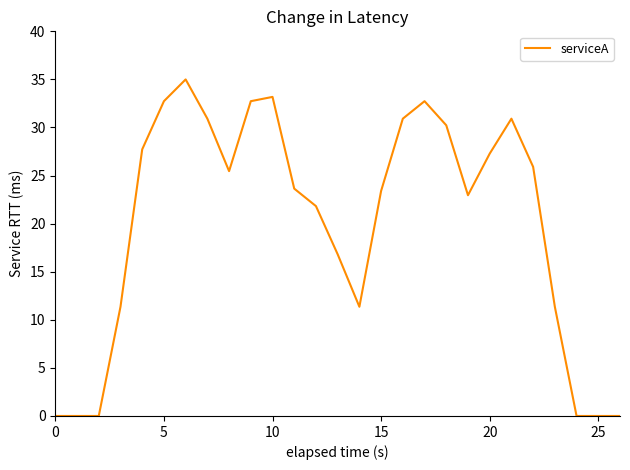

What is the average value?

19.9